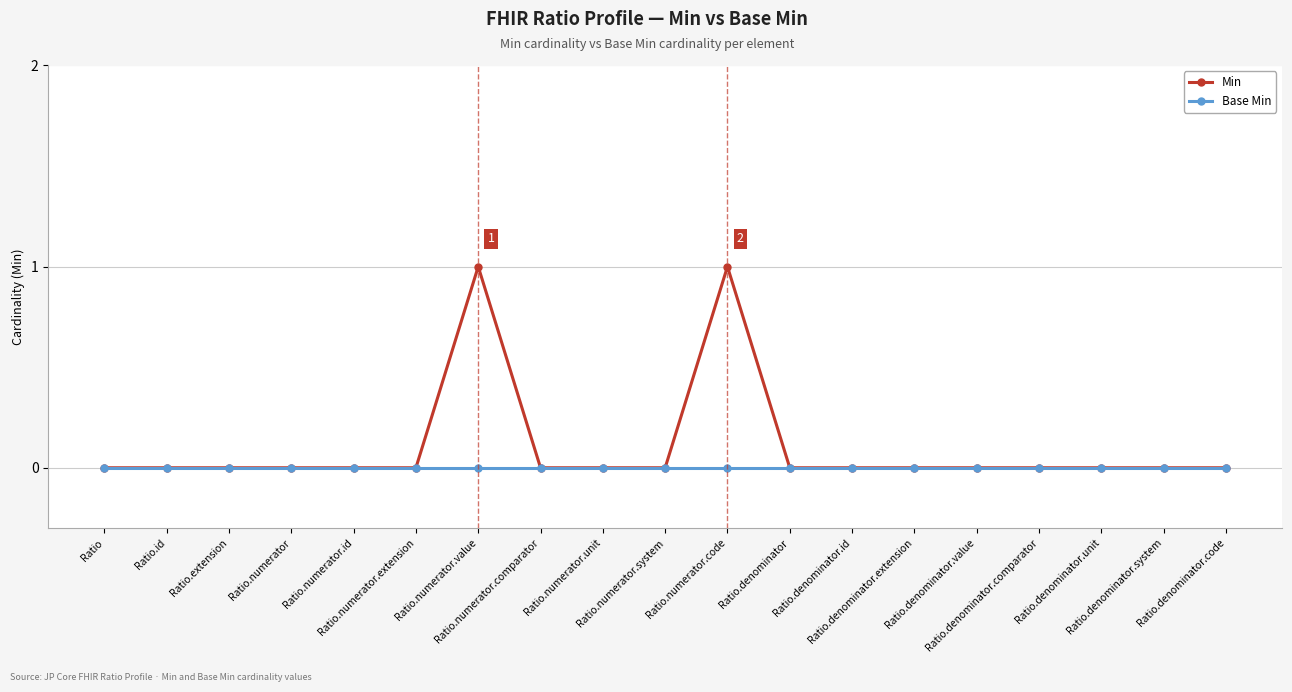

List the series in order of their peak value, highest first.

Min, Base Min